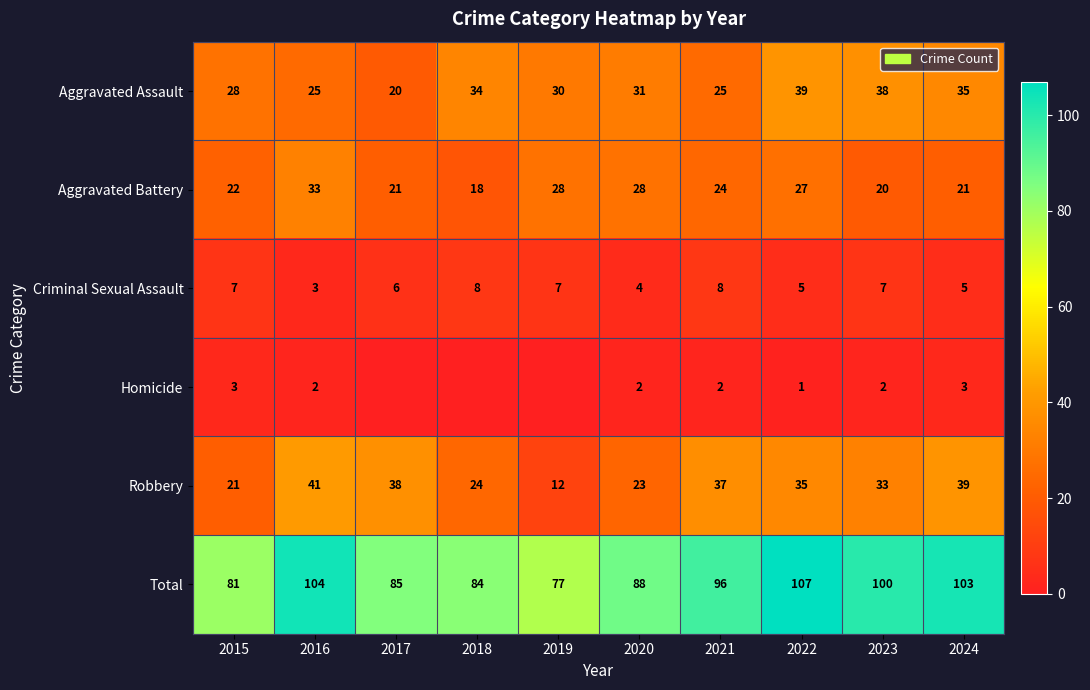

Is the value of Total at 2020 greater than the value of Criminal Sexual Assault at 2015?

Yes